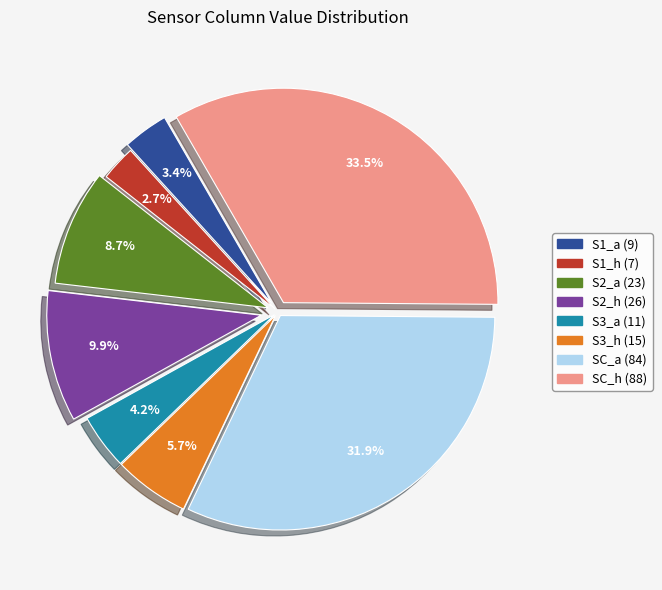

What percentage do S3_h (15) and S2_a (23) together represent?

14.4%